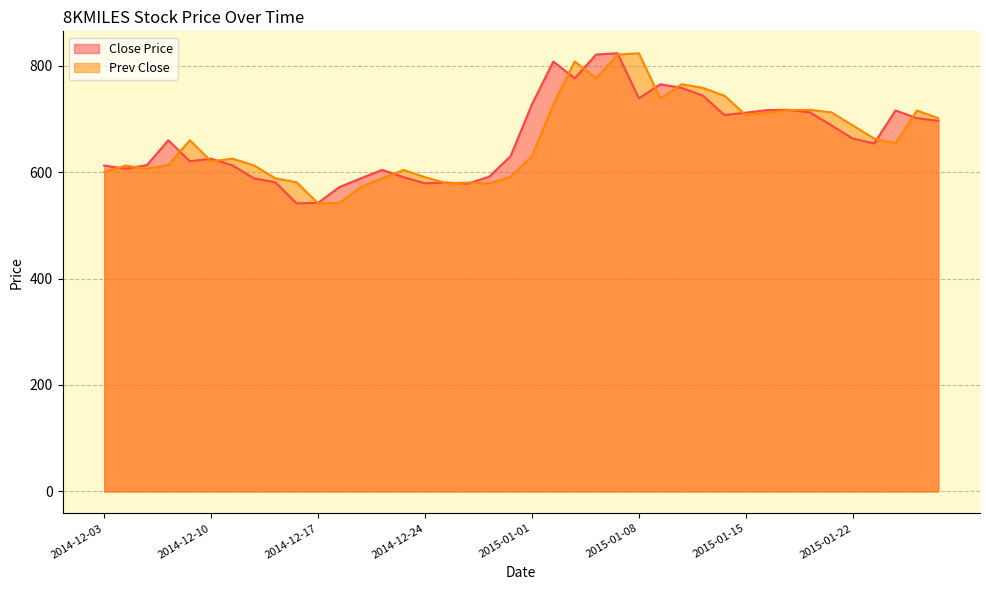

At which category does Prev Close reach its first local peak?

2014-12-04